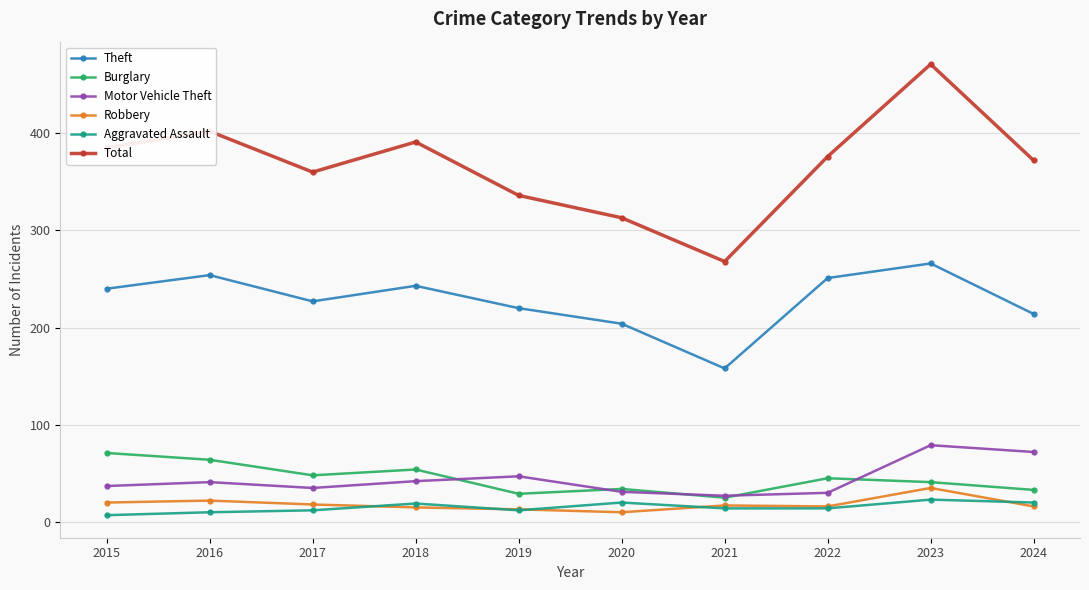

What is the lowest value of the Burglary series?

25